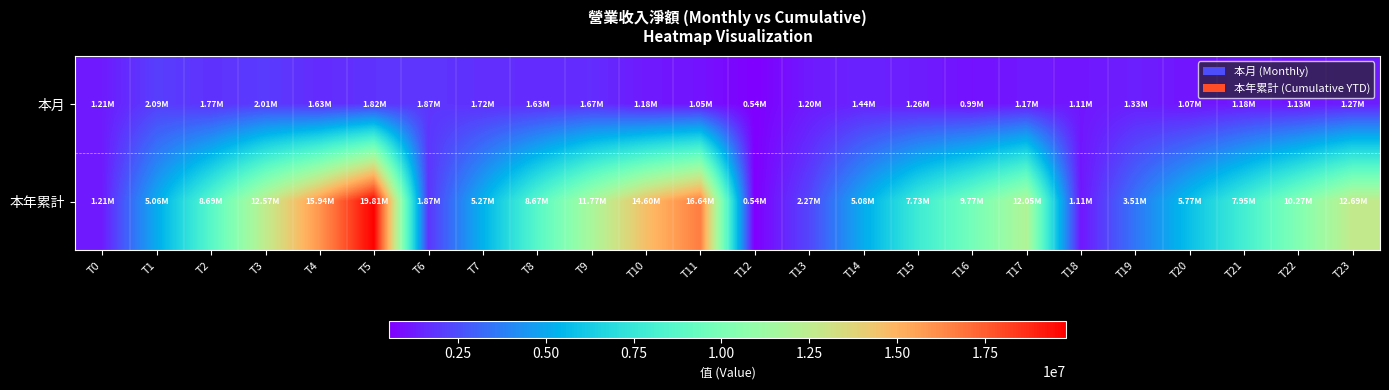

Reading left to right, what are all the values shown in this chart?

本月: T0=1212297	T1=2086425	T2=1773746	T3=2006782	T4=1626233	T5=1818478	T6=1871367	T7=1722241	T8=1633681	T9=1672940	T10=1180383	T11=1052038	T12=540777	T13=1199903	T14=1440460	T15=1264506	T16=990435	T17=1174071	T18=1108849	T19=1325842	T20=1067961	T21=1177722	T22=1128310	T23=1267841
本年累計: T0=1212297	T1=5058743	T2=8691372	T3=12574058	T4=15940185	T5=19809019	T6=1871367	T7=5274657	T8=8669764	T9=11772852	T10=14596122	T11=16637424	T12=540777	T13=2268040	T14=5080660	T15=7732648	T16=9766655	T17=12046861	T18=1108849	T19=3509808	T20=5773606	T21=7952084	T22=10267068	T23=12688443